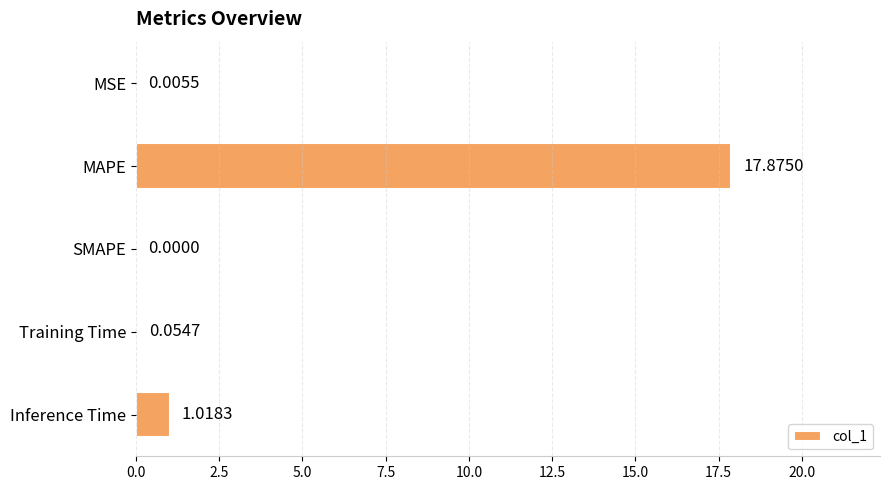

What is the change in value from Training Time to Inference Time?

+1.0